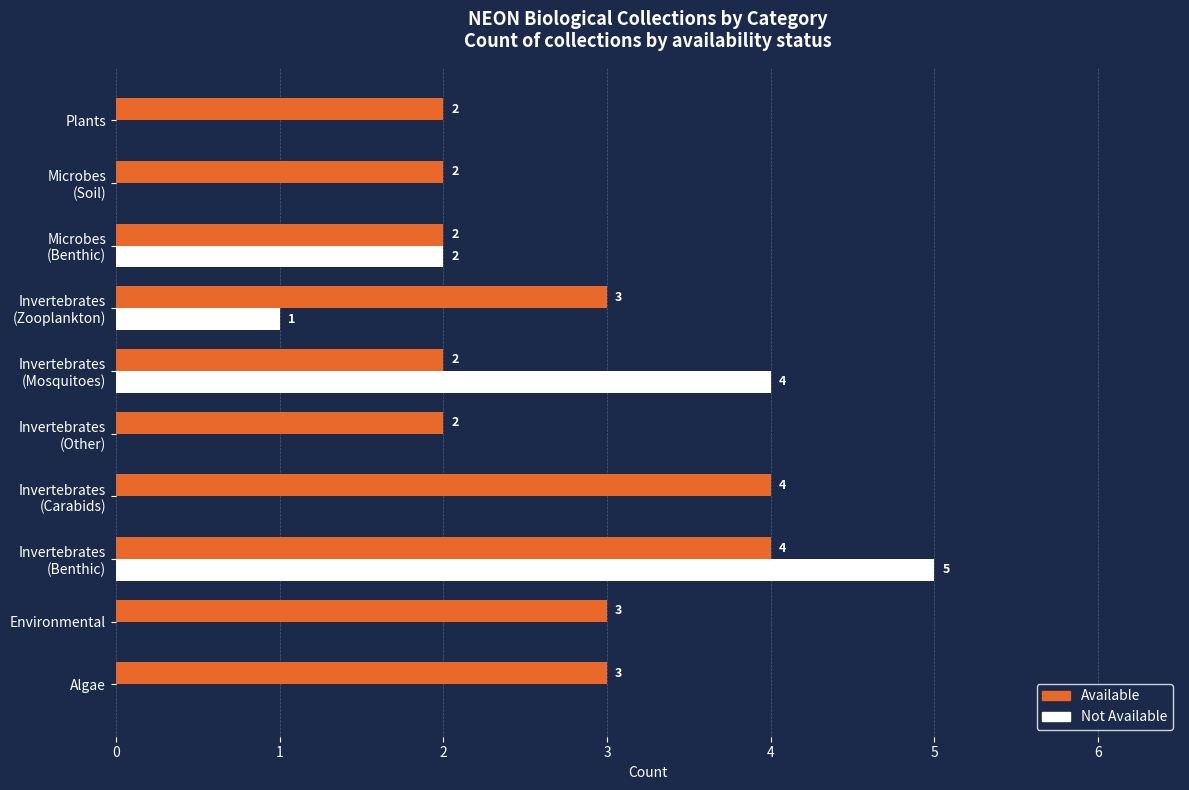

What is the sum of all Not Available values?

12